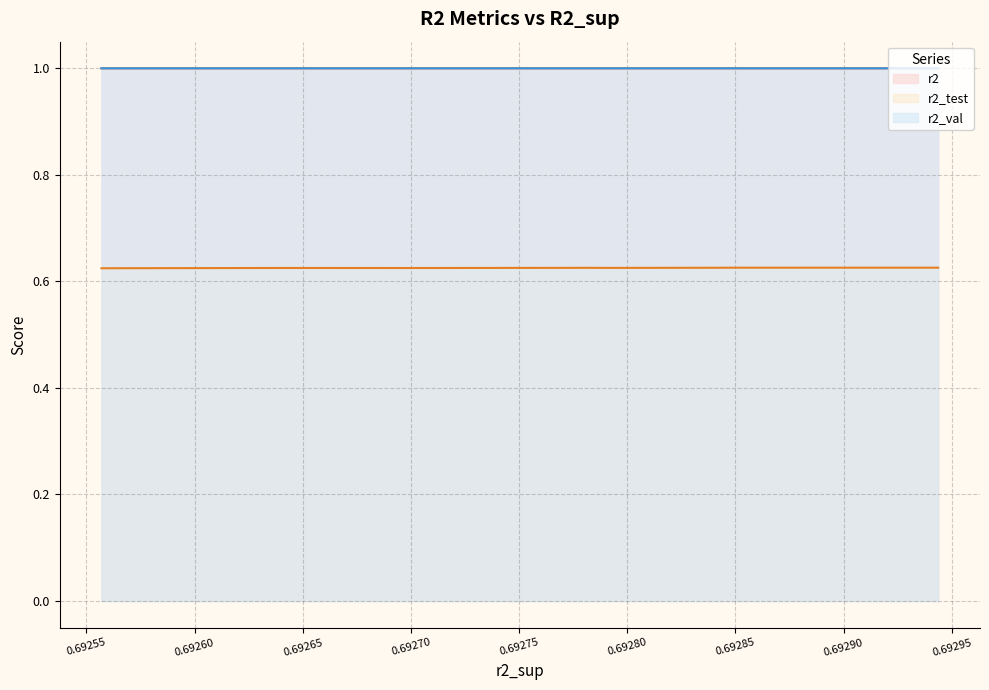

Count the r2_test values in the range 0 to 1.

10